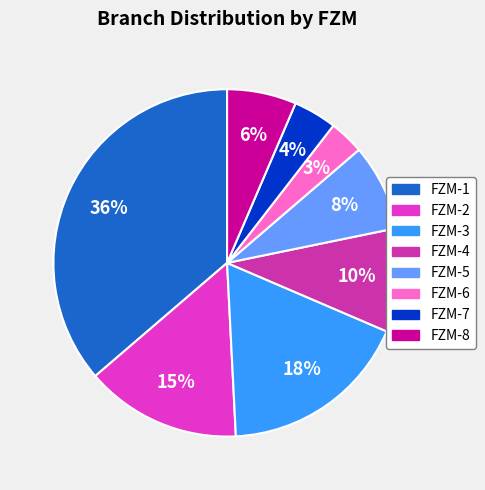

Between FZM-8 and FZM-4, which is larger?

FZM-4